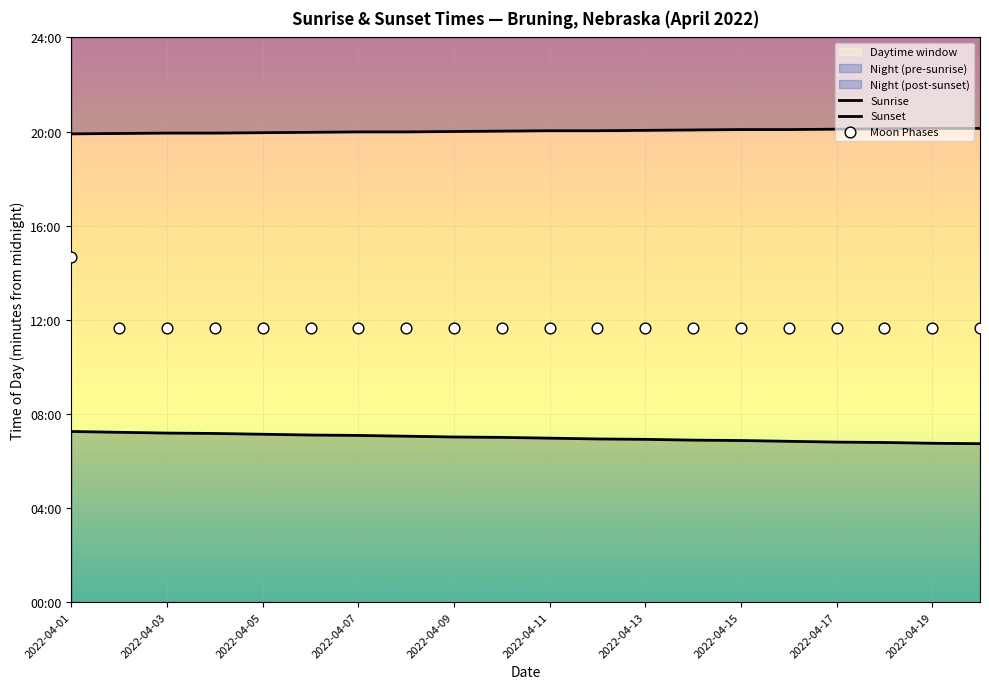

Which series has the largest total across all categories?

Sunset